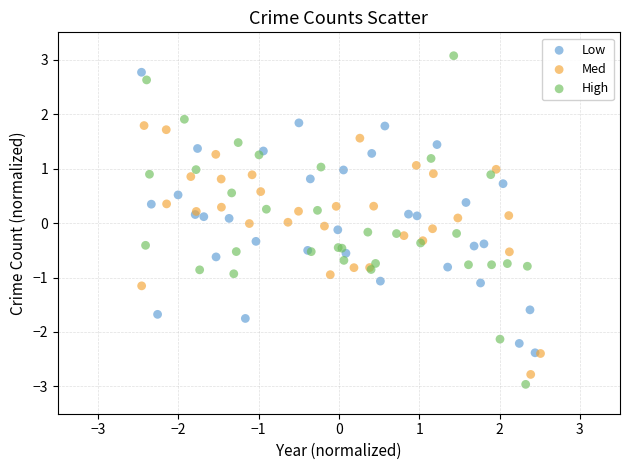

Which series reaches the maximum Y coordinate?

High